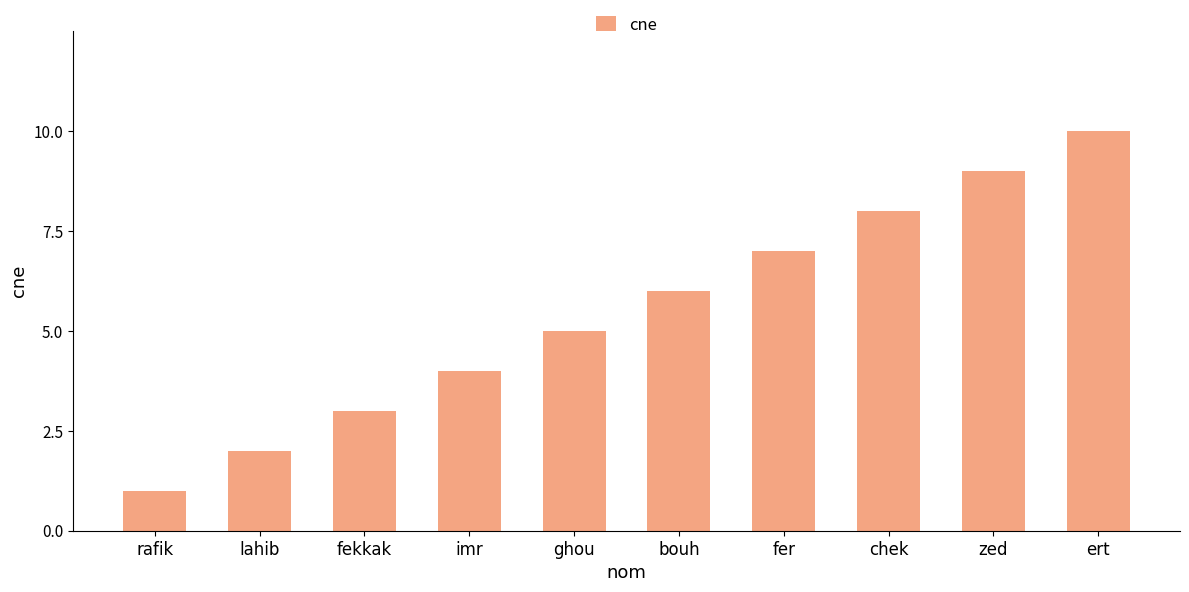

Is it true that the value at imr is 4?

True